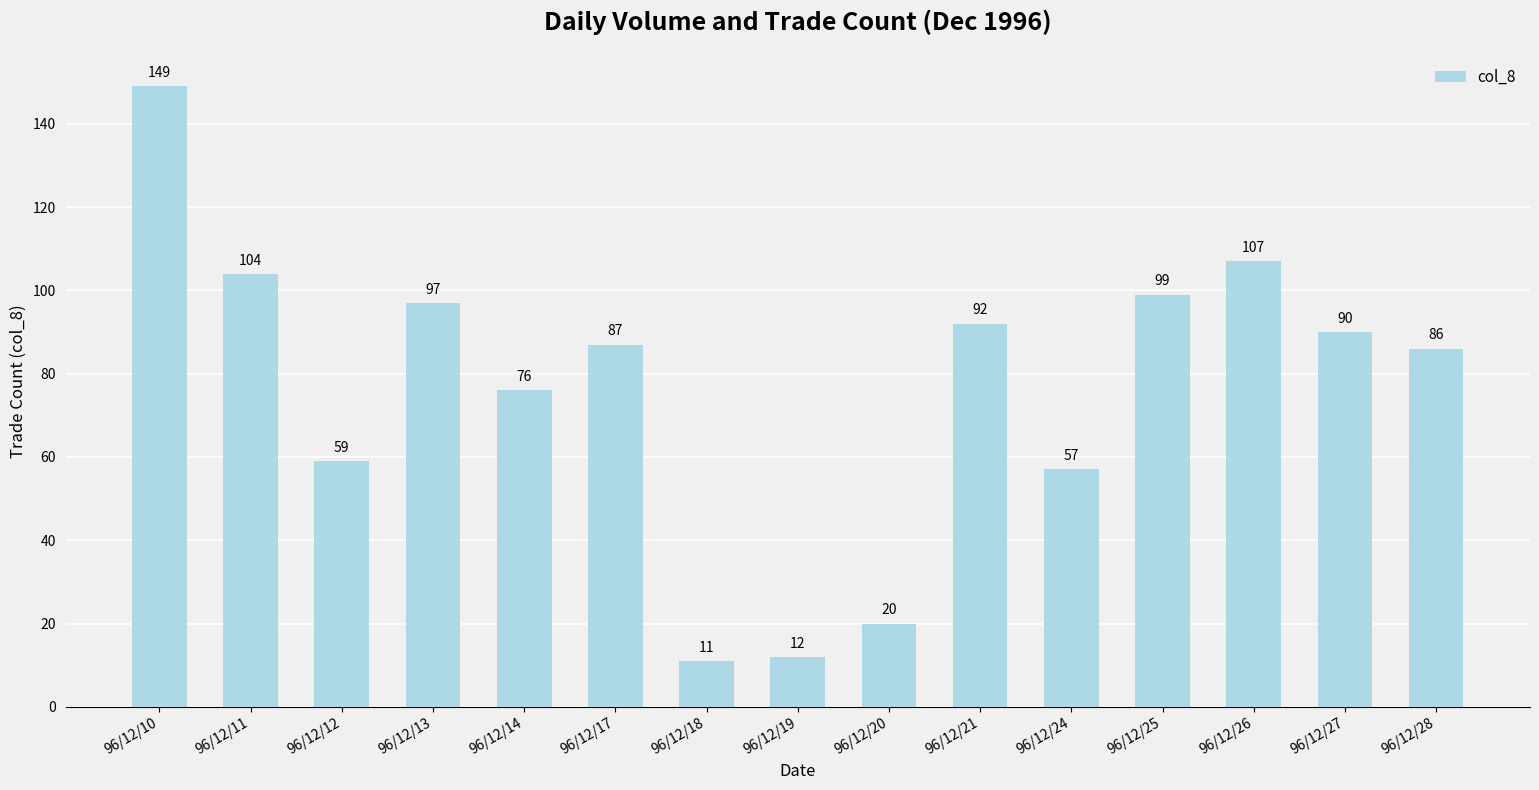

List the labels in order of value, largest first.

96/12/10, 96/12/26, 96/12/11, 96/12/25, 96/12/13, 96/12/21, 96/12/27, 96/12/17, 96/12/28, 96/12/14, 96/12/12, 96/12/24, 96/12/20, 96/12/19, 96/12/18